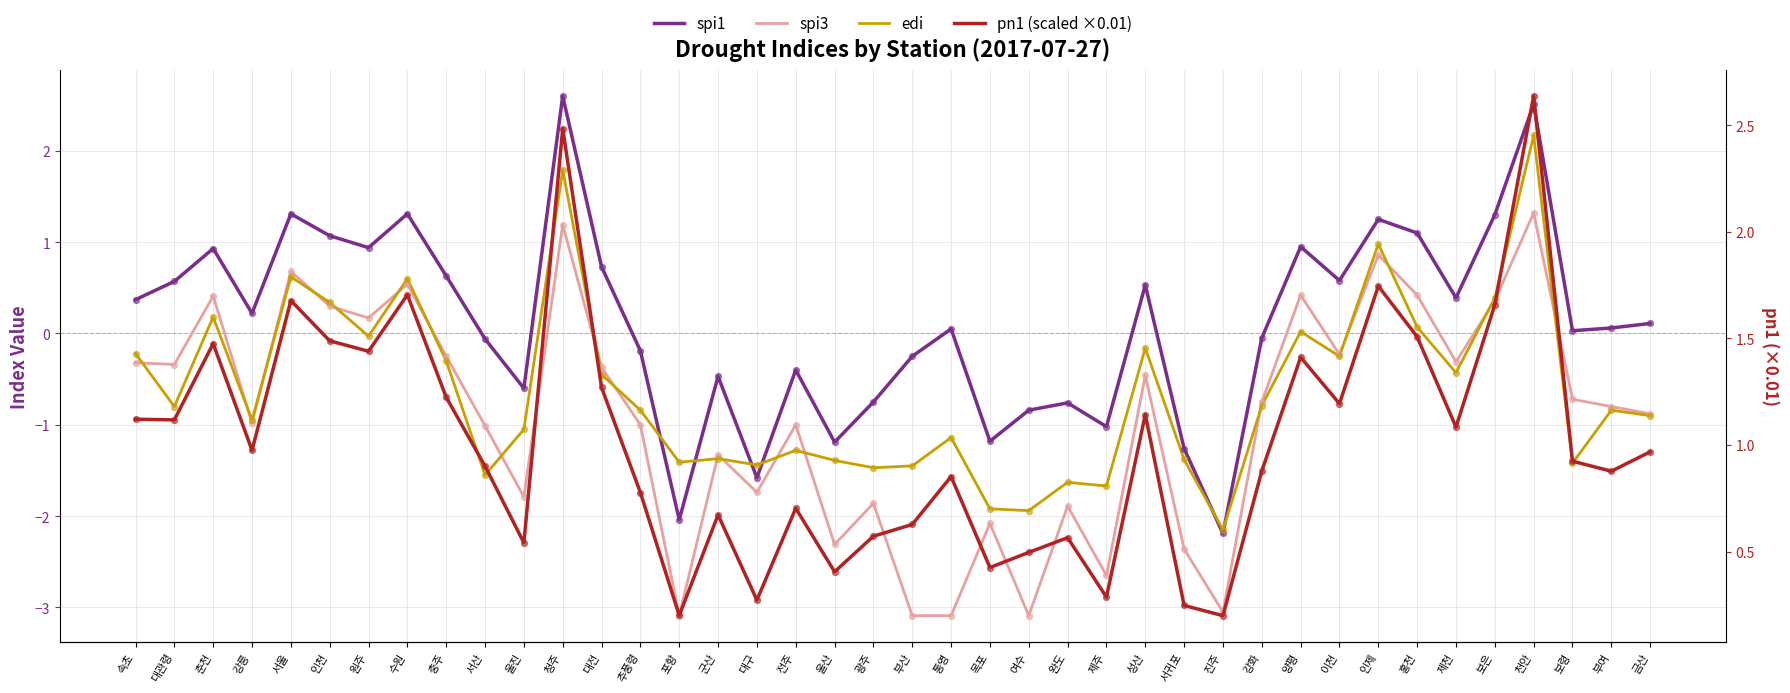

Which series has the widest spread of Y values?

spi1